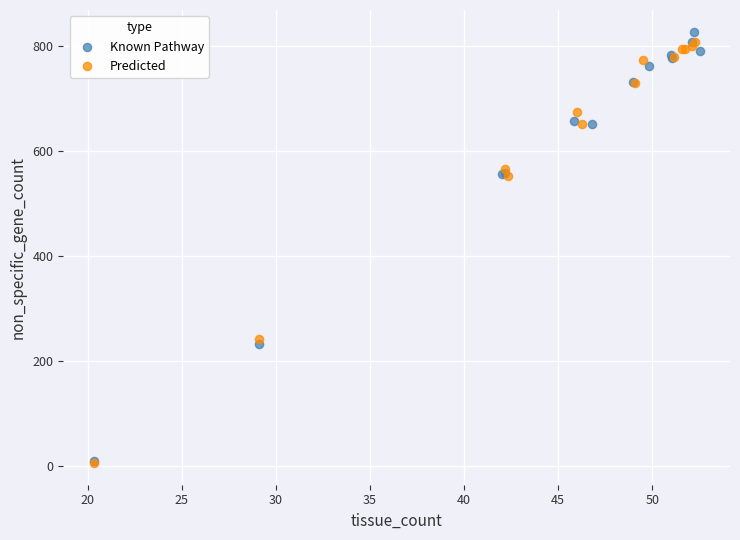

What are all the series names shown in the legend?

Known Pathway, Predicted